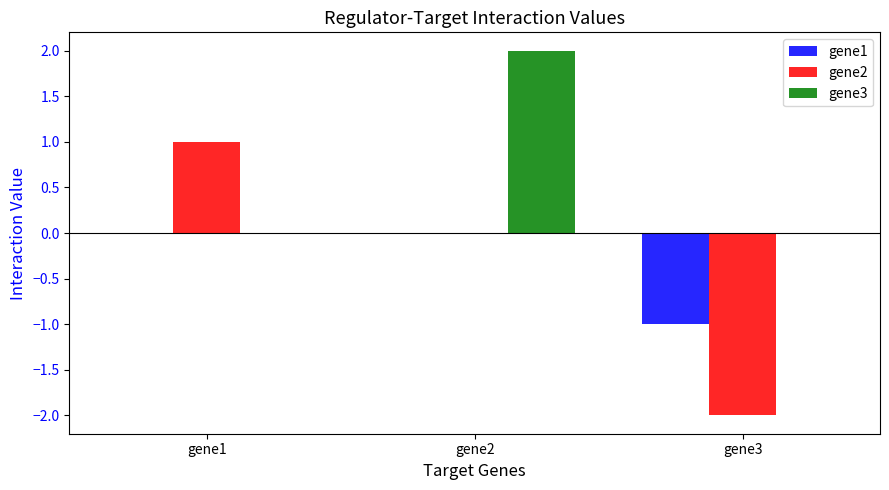

What is the sum of all gene1 values?

-1.0